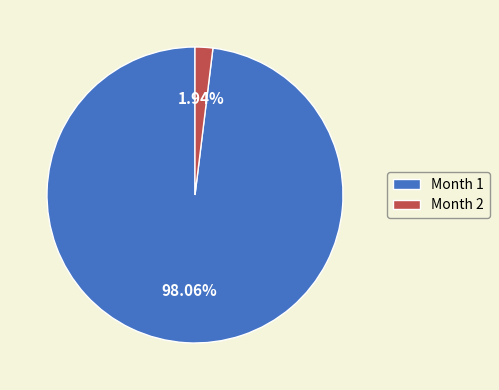

Is the sum of Month 2 and Month 1 greater than half?

Yes